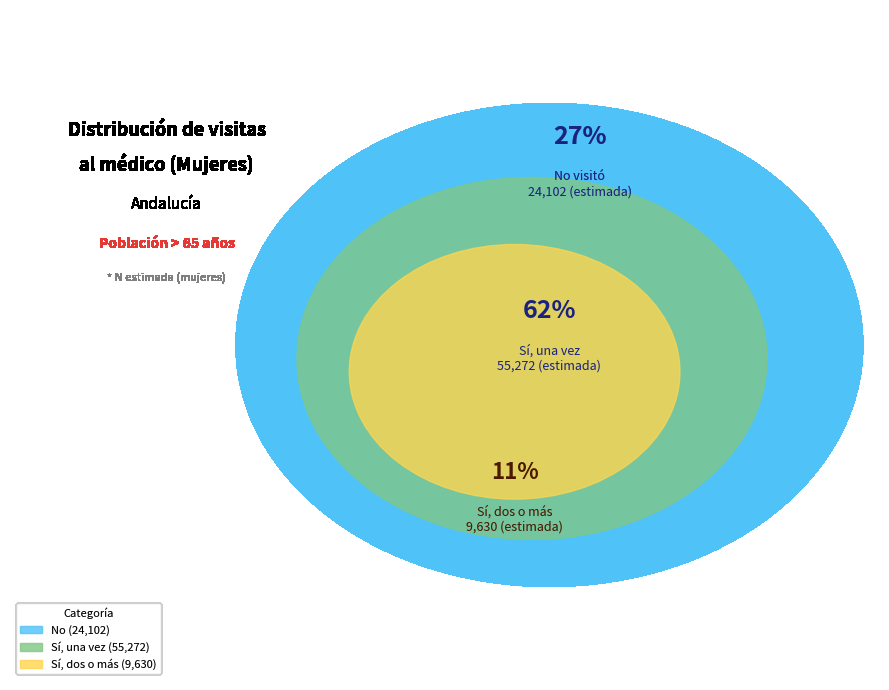

Is there a majority slice in this chart?

Yes